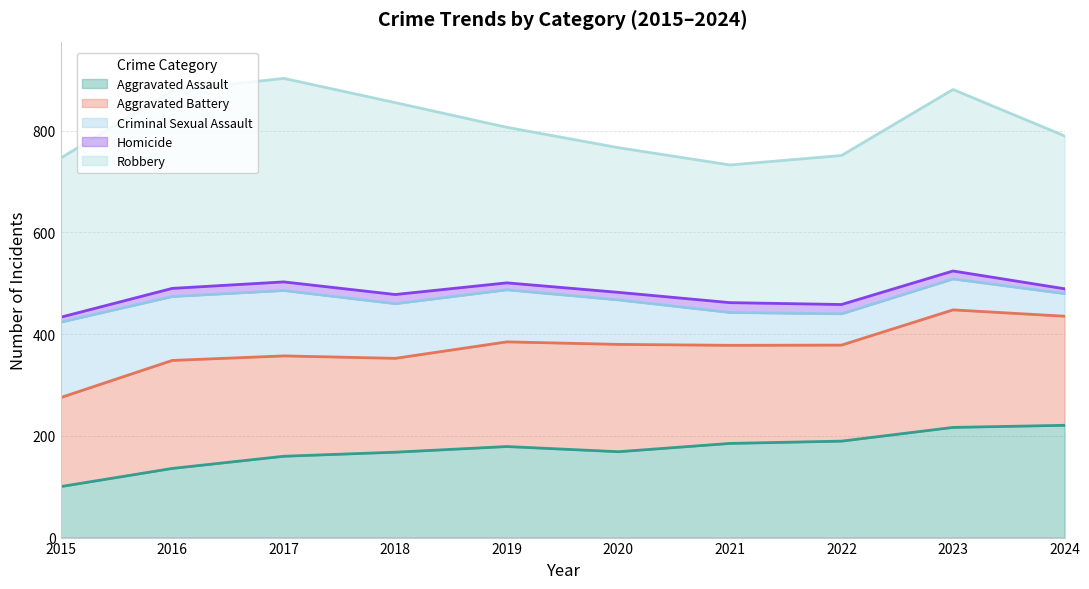

List the labels in order of Homicide value, smallest first.

2015, 2024, 2019, 2020, 2017, 2023, 2016, 2022, 2018, 2021